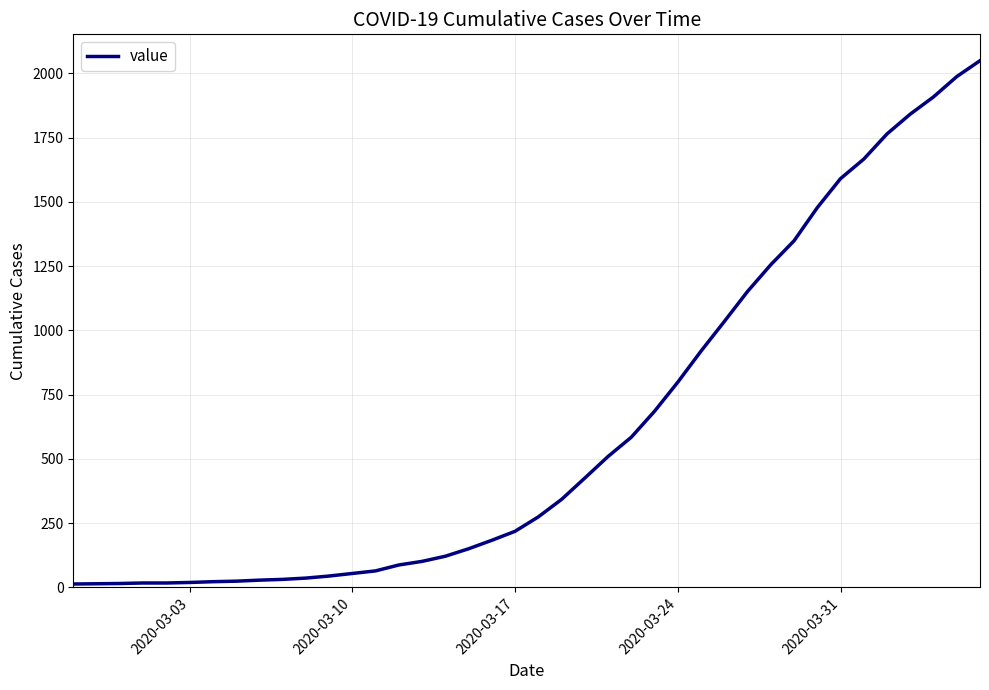

How many values are below 274?

20